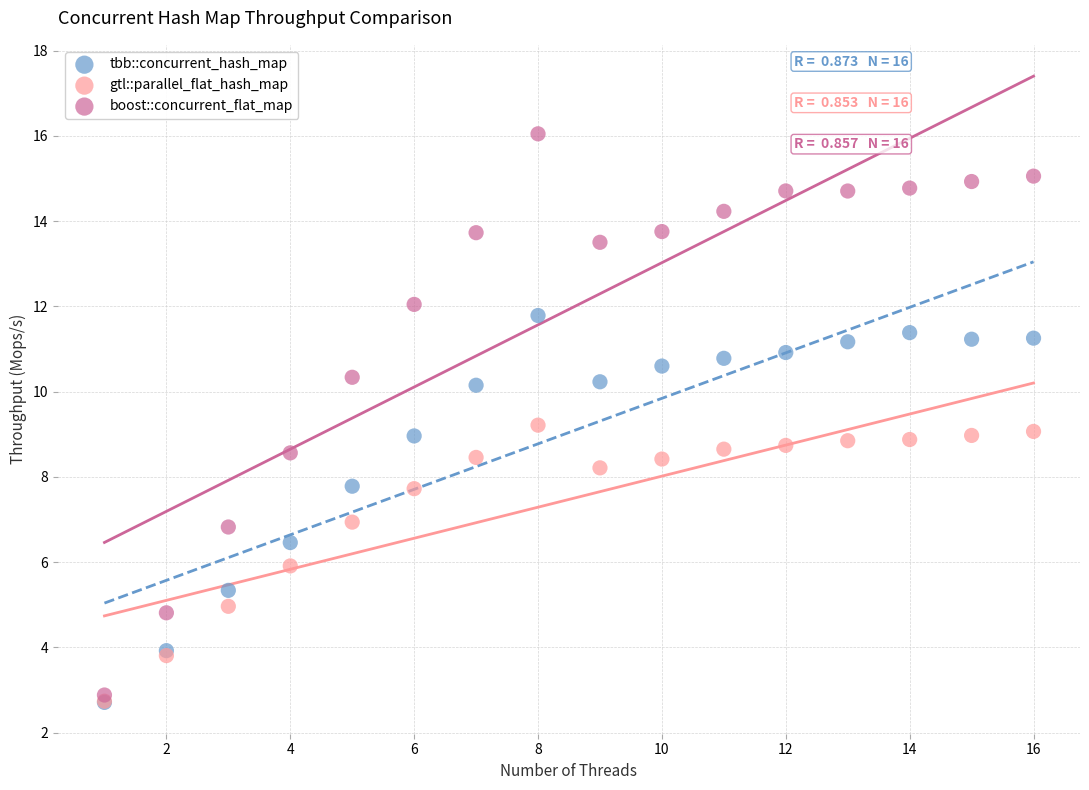

What are all the series names shown in the legend?

tbb::concurrent_hash_map, gtl::parallel_flat_hash_map, boost::concurrent_flat_map